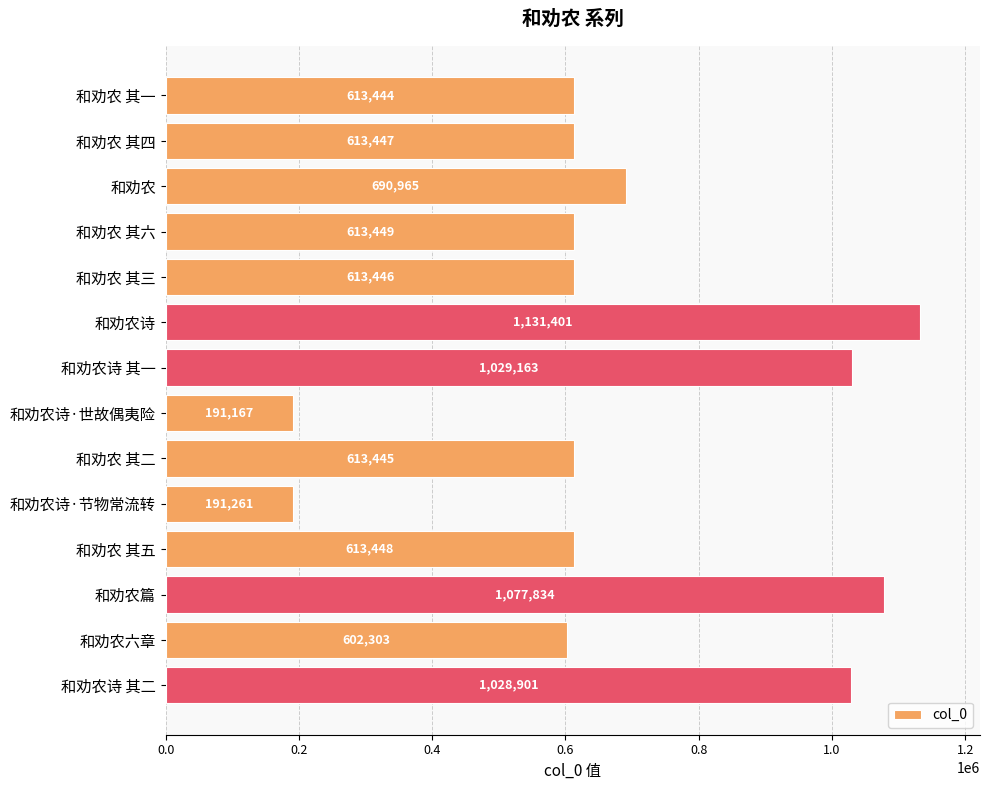

How many values are below 613448?

7